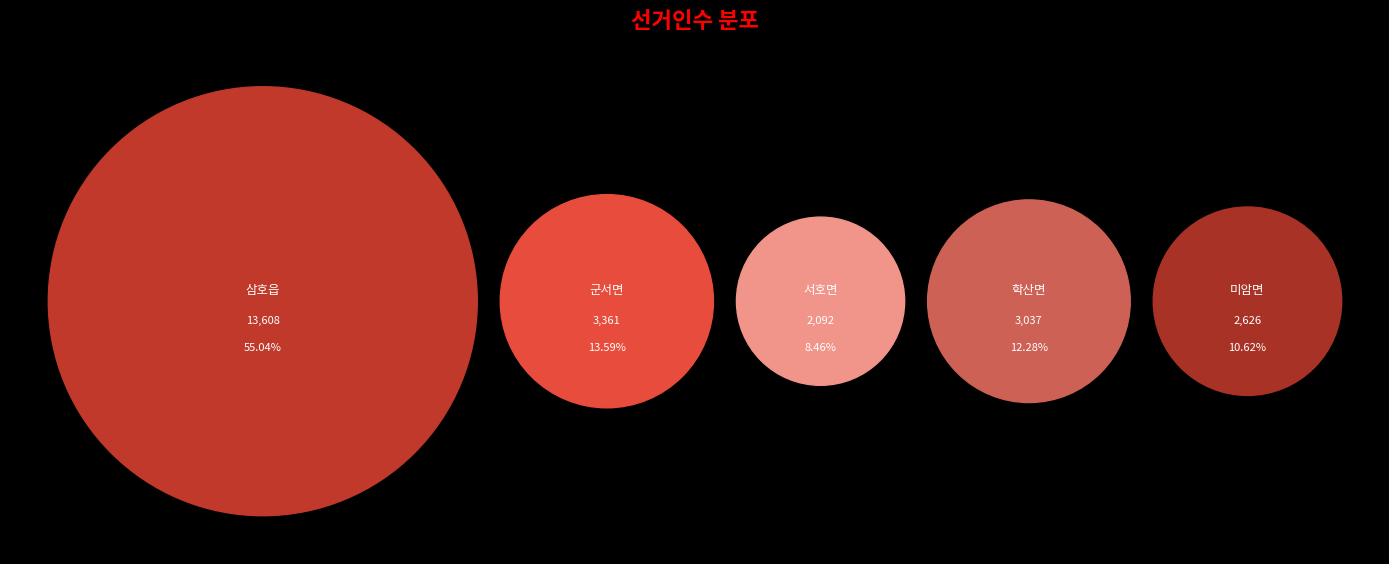

To the nearest percent, what is the difference between the 미암면 and 서호면 slice percentages?

2%